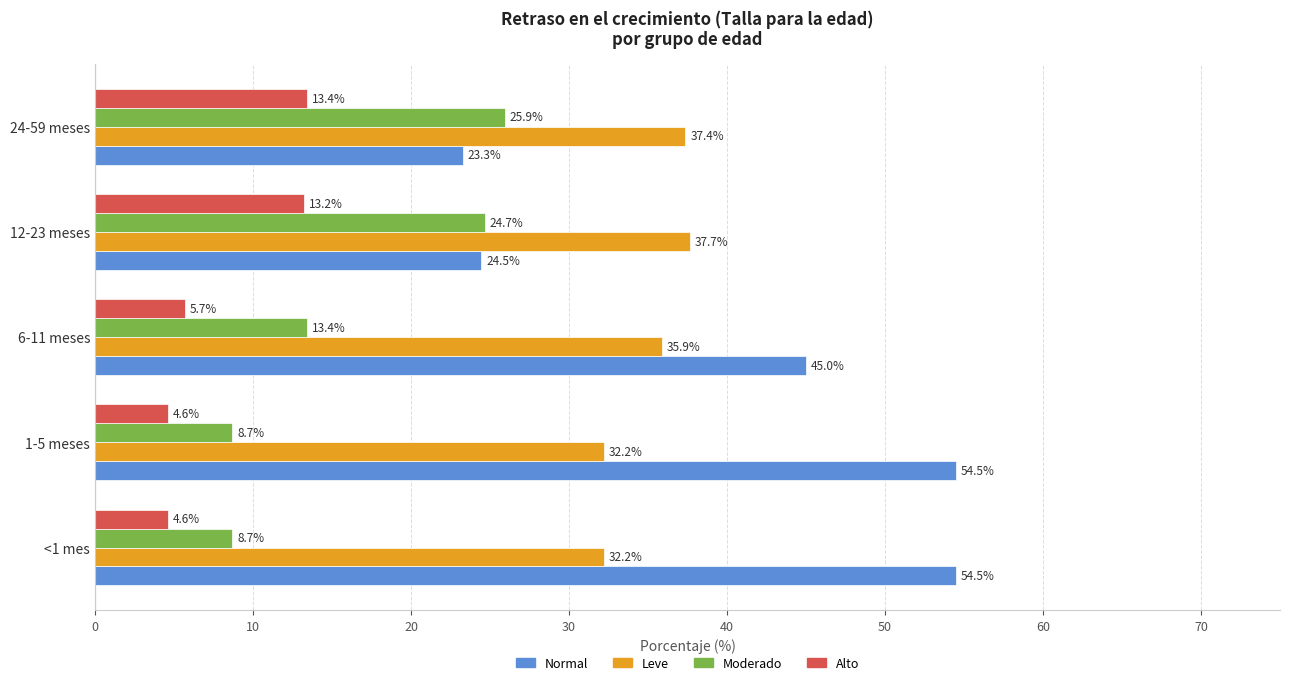

Rank the series at <1 mes from highest to lowest value.

Normal, Leve, Moderado, Alto